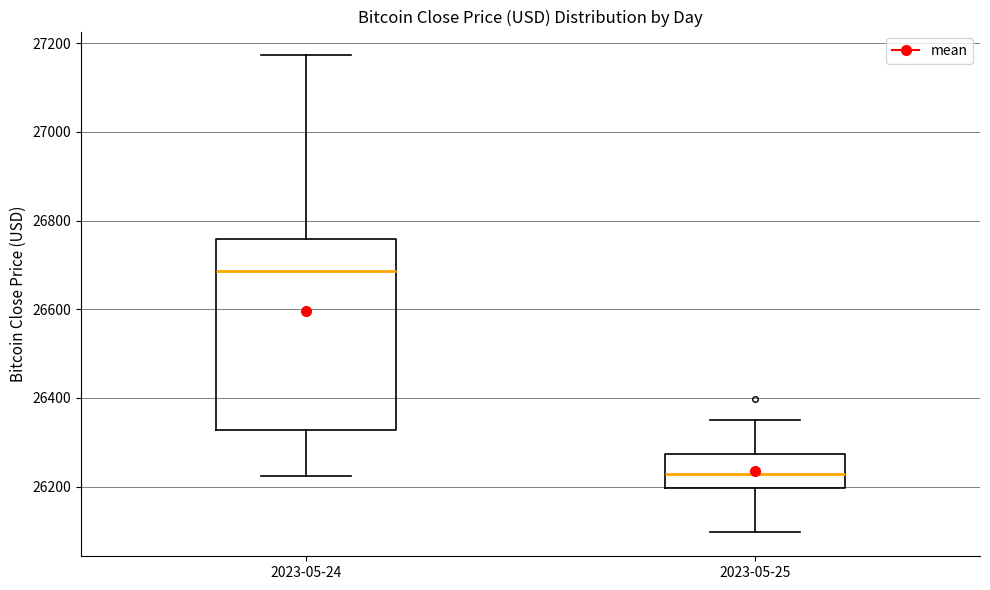

Which box has the lowest median line?

2023-05-25